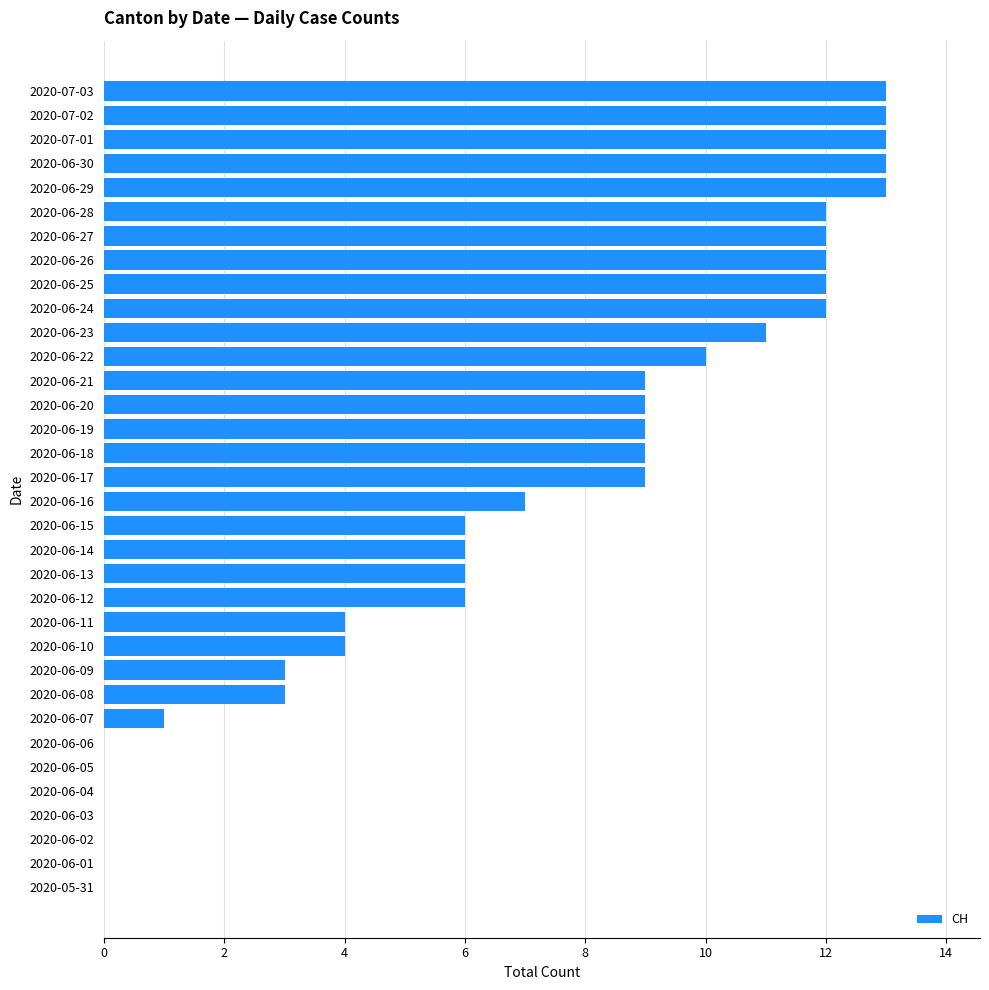

What is the maximum value shown in the chart?

13